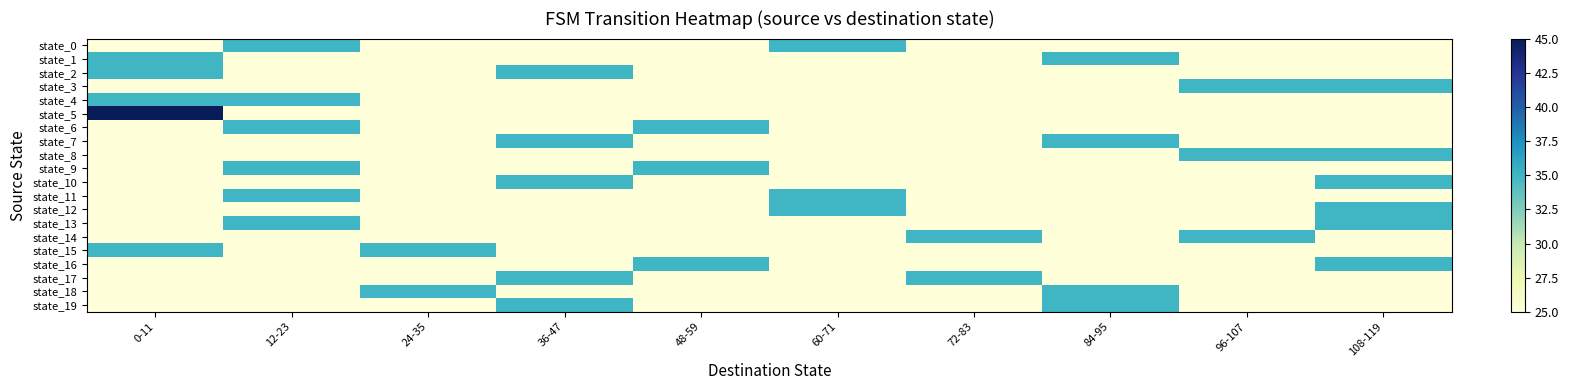

Rank the series by their maximum value, from highest to lowest.

state_5, state_0, state_1, state_2, state_3, state_4, state_6, state_7, state_8, state_9, state_10, state_11, state_12, state_13, state_14, state_15, state_16, state_17, state_18, state_19